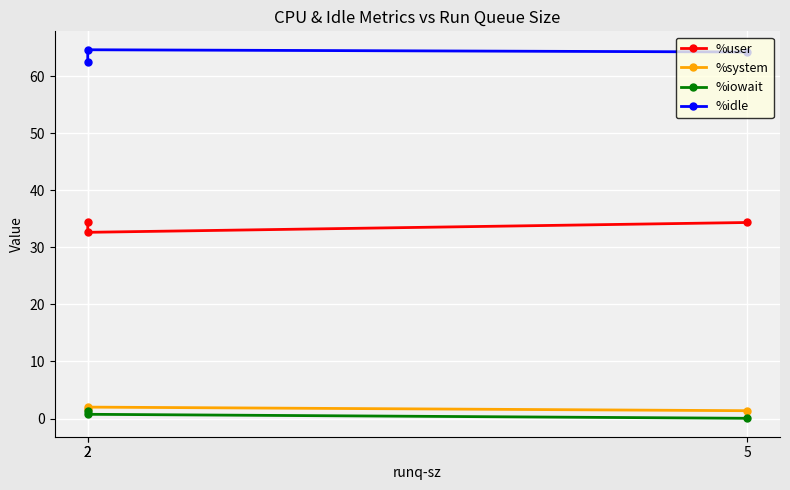

Reading right to left, transcribe all the data shown in this chart.

%user: 34.4	32.6	34.5
%system: 1.4	2.0	1.6
%iowait: 0.1	0.8	1.3
%idle: 64.2	64.6	62.5